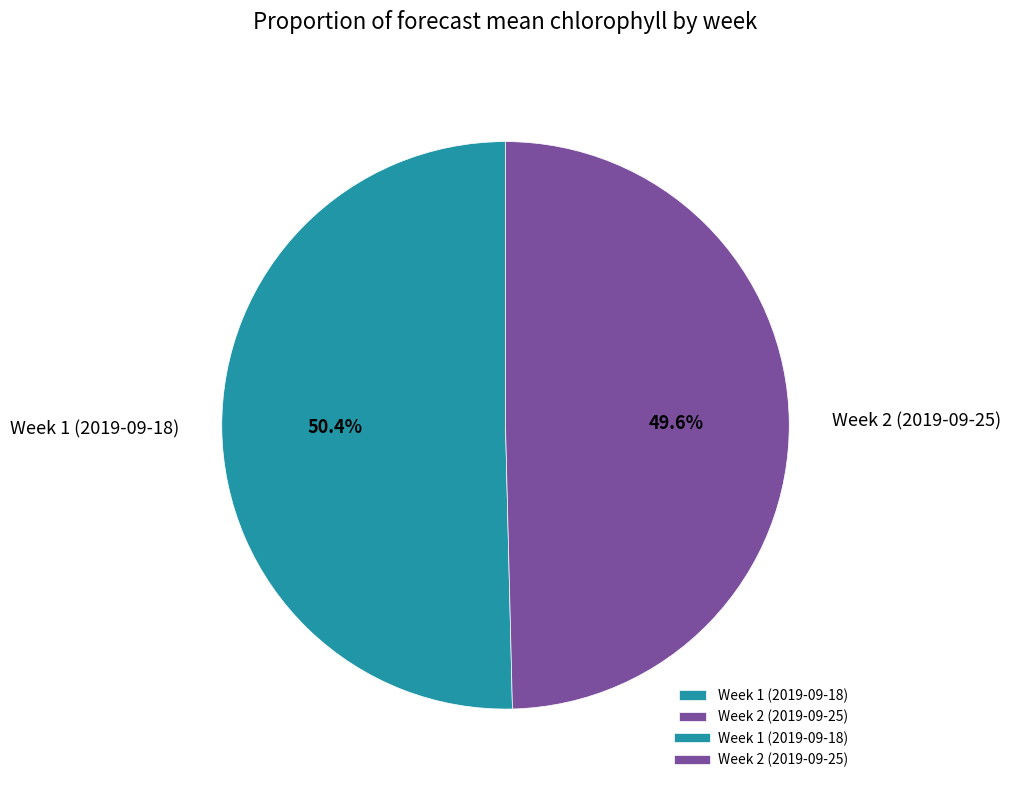

The Week 1 (2019-09-18) slice represents 50% of the pie. True or false?

True